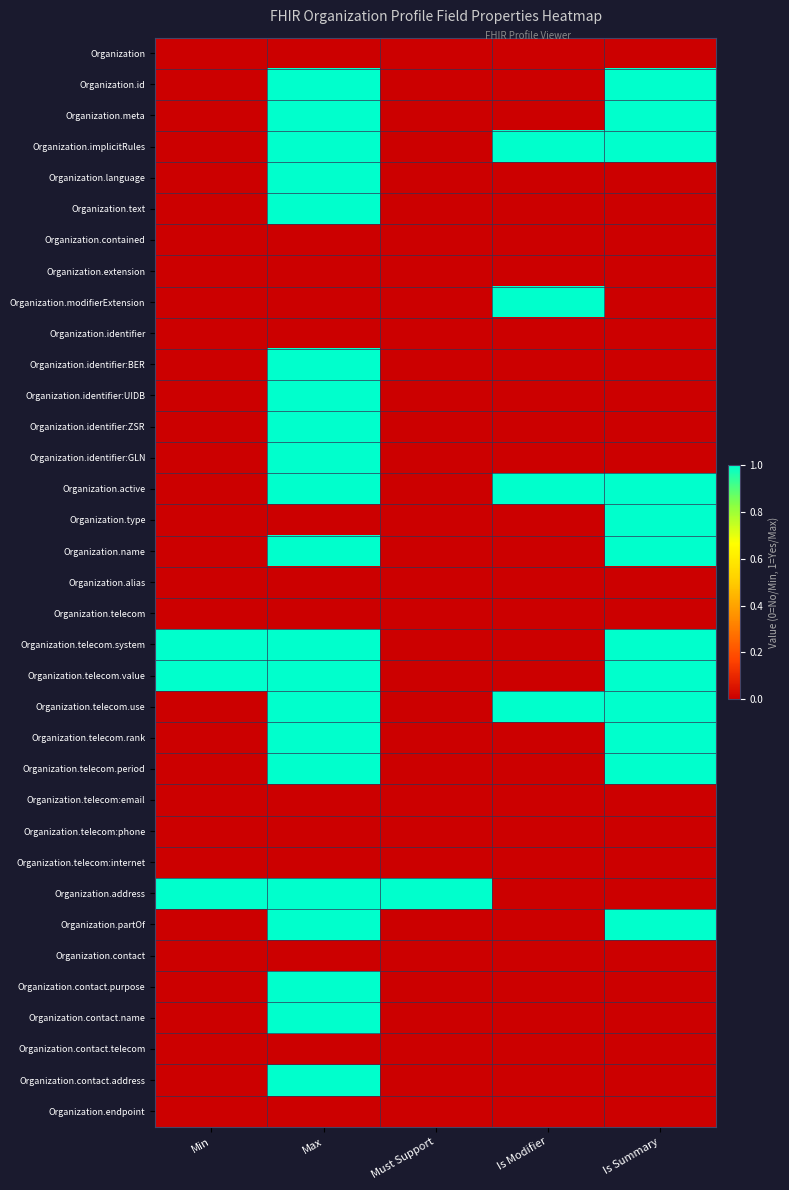

What is the total value across all series at Is Summary?

12